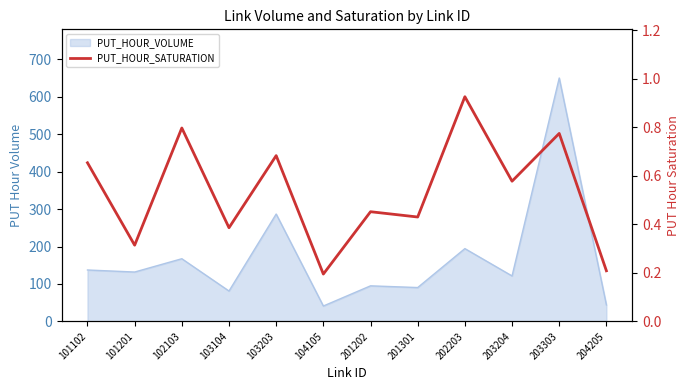

The value at 101201 is 0.5. True or false?

False